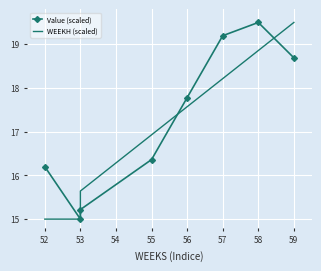

Which series changed the most between 52 and 57?

WEEKH (scaled)